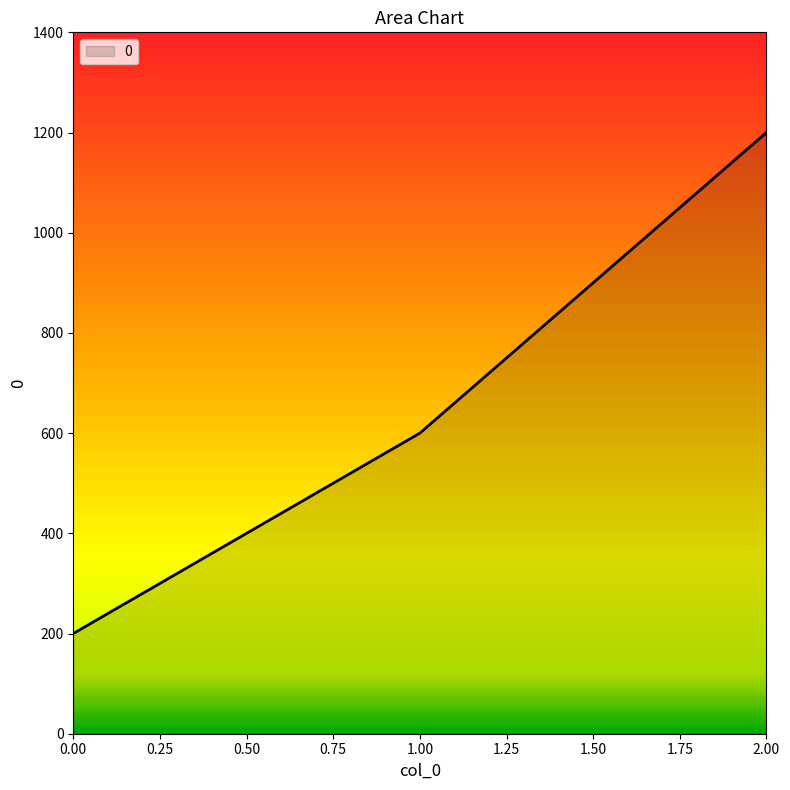

What is the difference between the maximum and minimum values?

1000